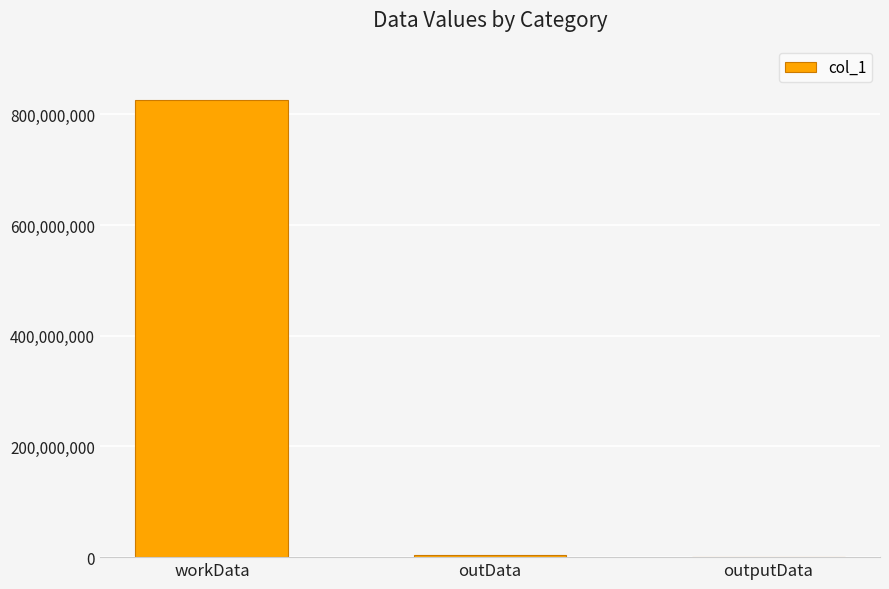

Which has a higher value, workData or outputData?

workData